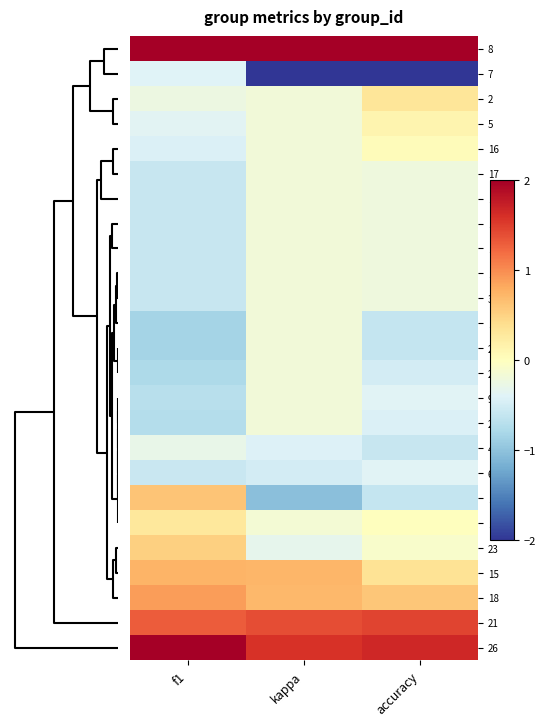

Reading left to right, what are all the values shown in this chart?

8: f1=3.3	kappa=3.2	accuracy=3.3
7: f1=-0.4	kappa=-2.7	accuracy=-2.4
2: f1=-0.2	kappa=-0.2	accuracy=0.3
5: f1=-0.4	kappa=-0.2	accuracy=0.1
16: f1=-0.4	kappa=-0.2	accuracy=0.0
17: f1=-0.6	kappa=-0.2	accuracy=-0.2
12: f1=-0.6	kappa=-0.2	accuracy=-0.2
11: f1=-0.6	kappa=-0.2	accuracy=-0.2
10: f1=-0.6	kappa=-0.2	accuracy=-0.2
1: f1=-0.6	kappa=-0.2	accuracy=-0.2
3: f1=-0.6	kappa=-0.2	accuracy=-0.2
14: f1=-0.8	kappa=-0.2	accuracy=-0.6
25: f1=-0.8	kappa=-0.2	accuracy=-0.6
24: f1=-0.8	kappa=-0.2	accuracy=-0.5
9: f1=-0.7	kappa=-0.2	accuracy=-0.4
22: f1=-0.7	kappa=-0.2	accuracy=-0.4
4: f1=-0.3	kappa=-0.4	accuracy=-0.6
6: f1=-0.6	kappa=-0.5	accuracy=-0.4
19: f1=0.6	kappa=-1.0	accuracy=-0.6
13: f1=0.3	kappa=-0.1	accuracy=0.0
23: f1=0.5	kappa=-0.3	accuracy=-0.1
15: f1=0.7	kappa=0.7	accuracy=0.3
18: f1=0.9	kappa=0.7	accuracy=0.6
21: f1=1.3	kappa=1.4	accuracy=1.5
26: f1=2.1	kappa=1.6	accuracy=1.7